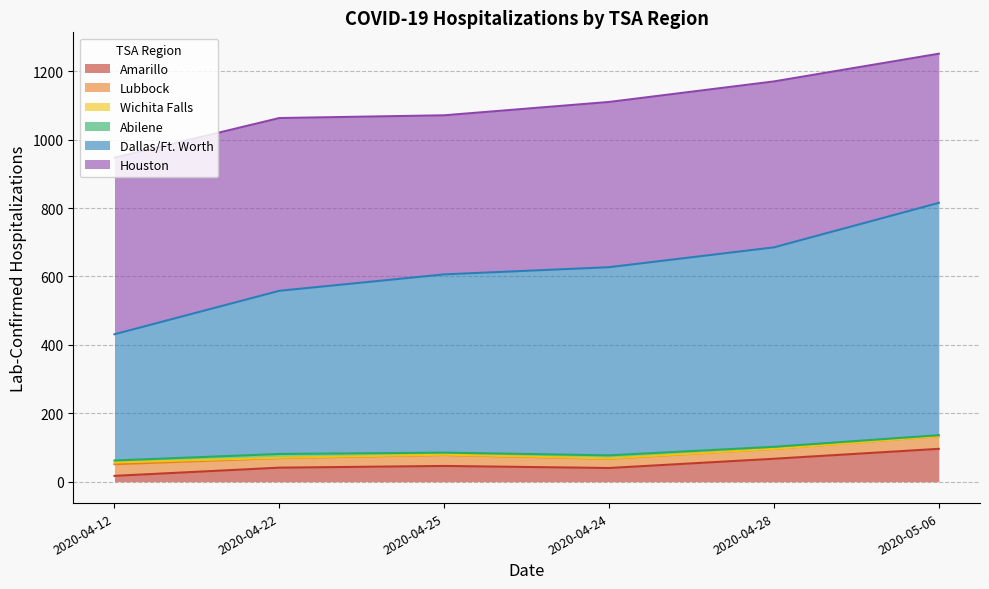

The value of Houston at B. Lubbock is 505. True or false?

True